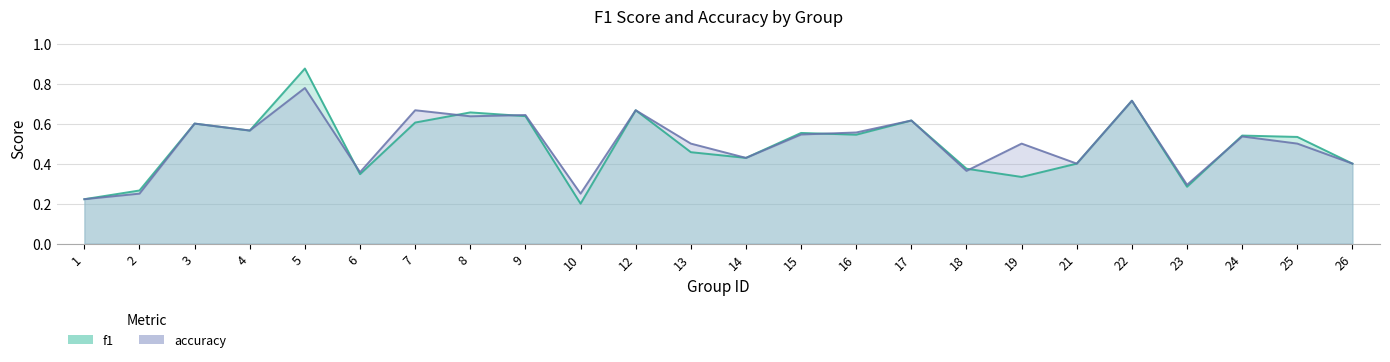

Does the chart have visible grid lines?

Yes